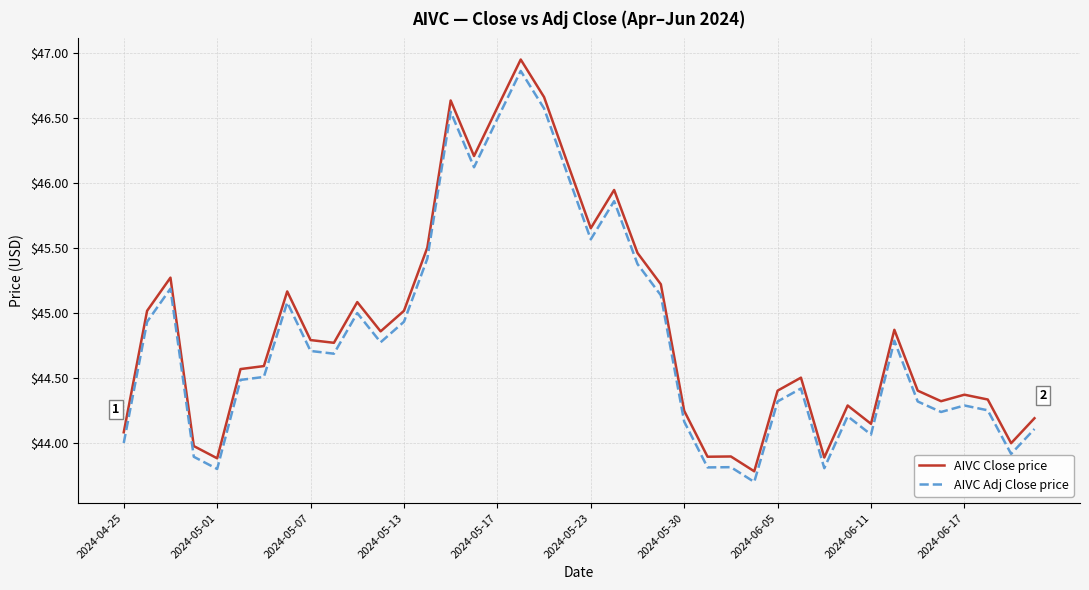

True or false: AIVC Close price and AIVC Adj Close price cross at least once.

False